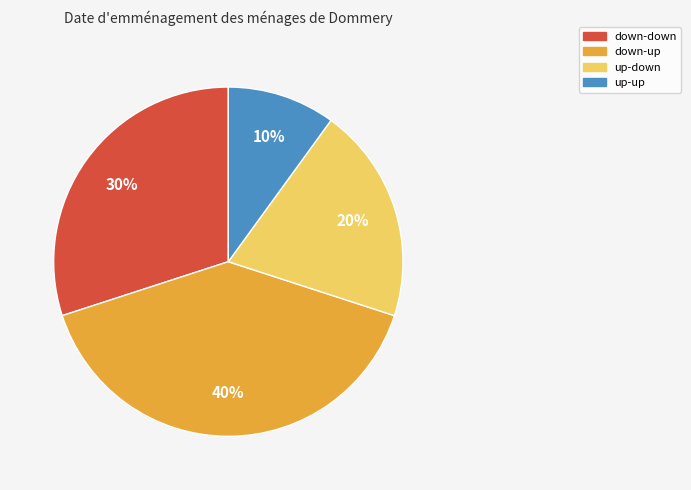

Count the number of slices in the pie.

4